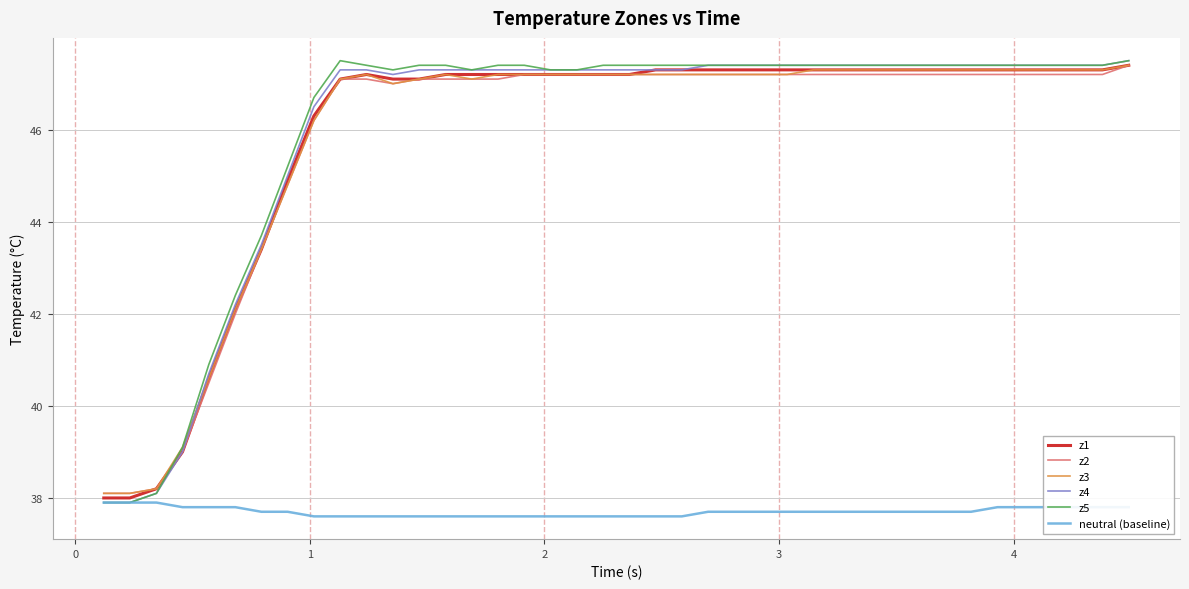

What is the maximum value for neutral (baseline)?

37.9